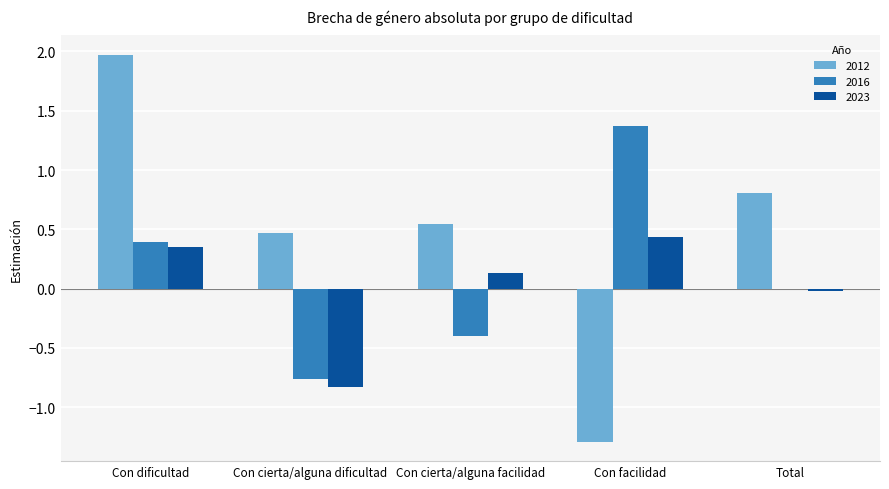

Which category has the highest value across all series?

Con dificultad